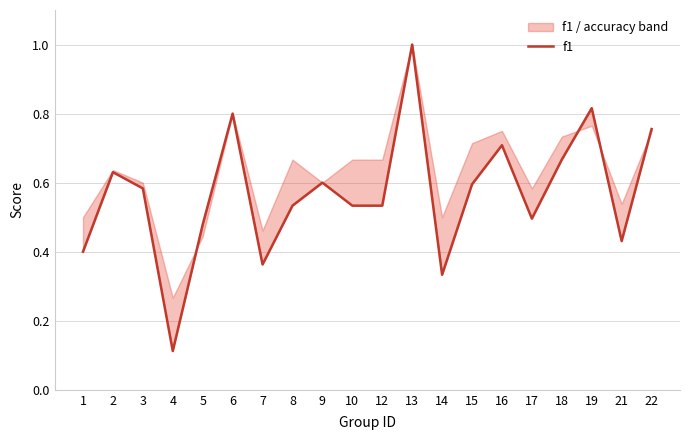

What is the difference between the maximum and minimum values in the f1 series?

0.9